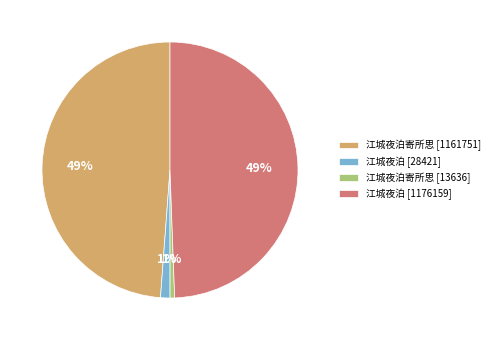

To the nearest percent, what percentage of the pie is 江城夜泊寄所思 [1161751]?

49%